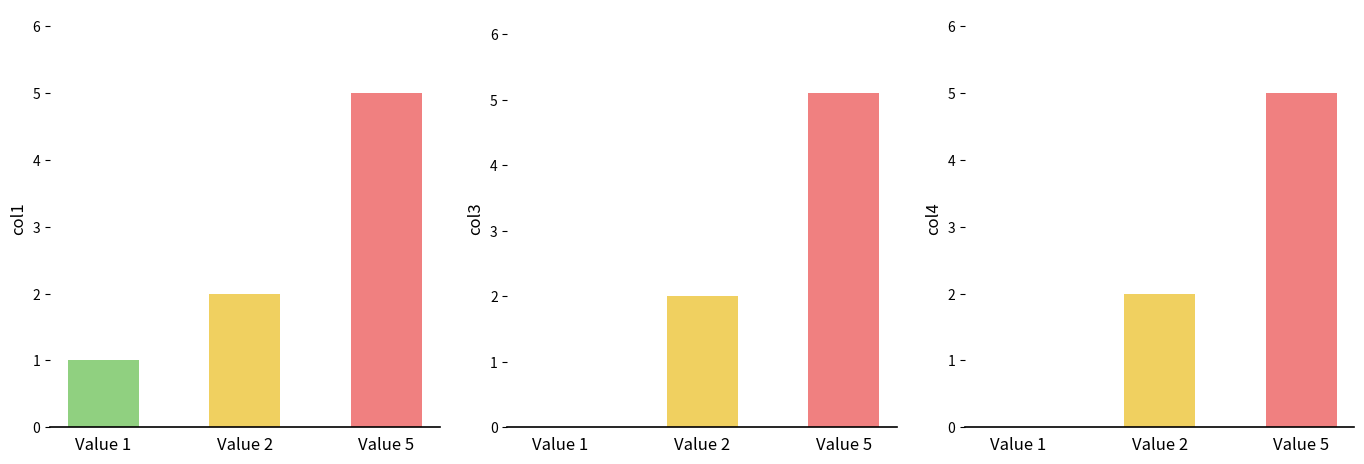

The col1 series shows 0.7 at Value 1. True or false?

False